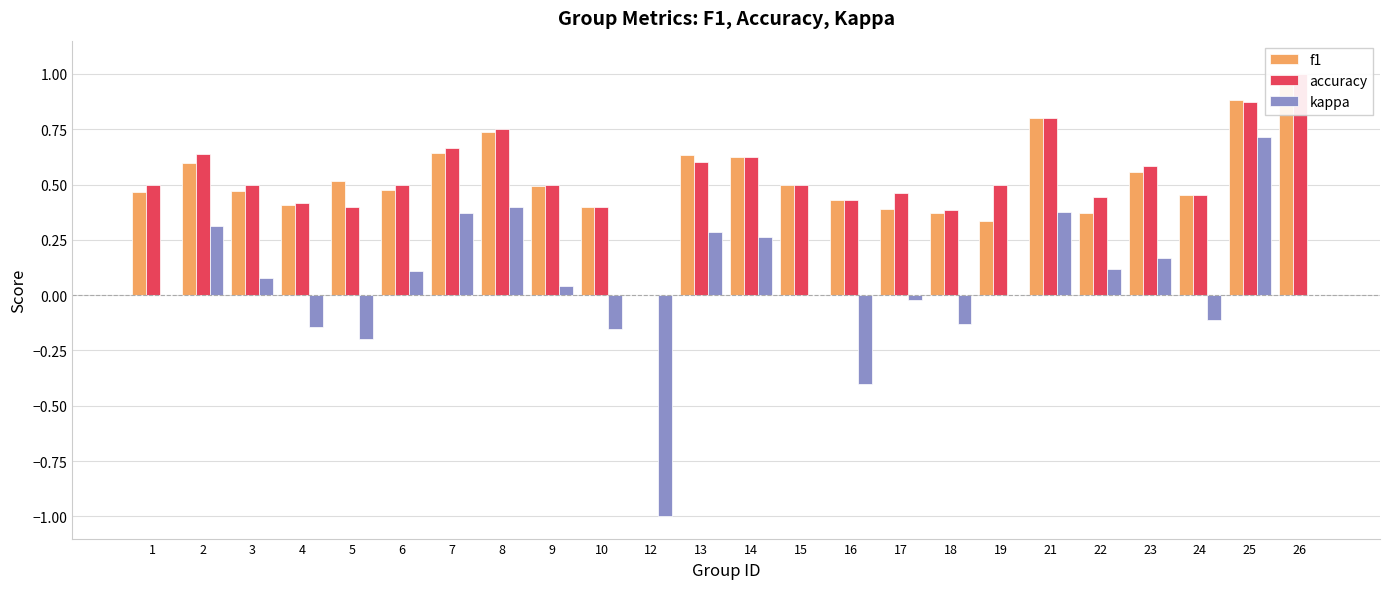

How many positive values does the kappa series have?

12